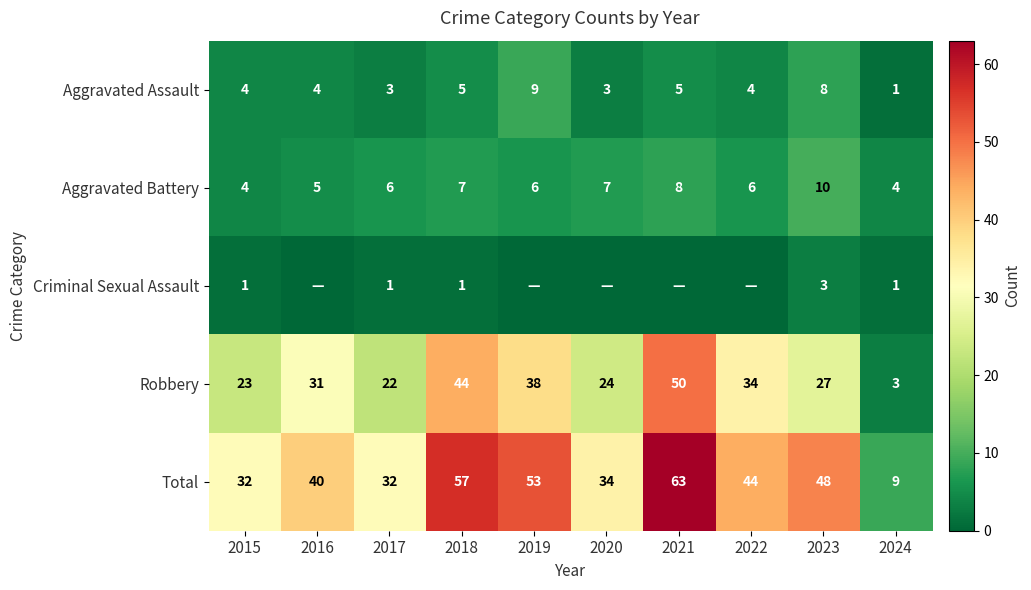

What is the average value of the Robbery series?

30